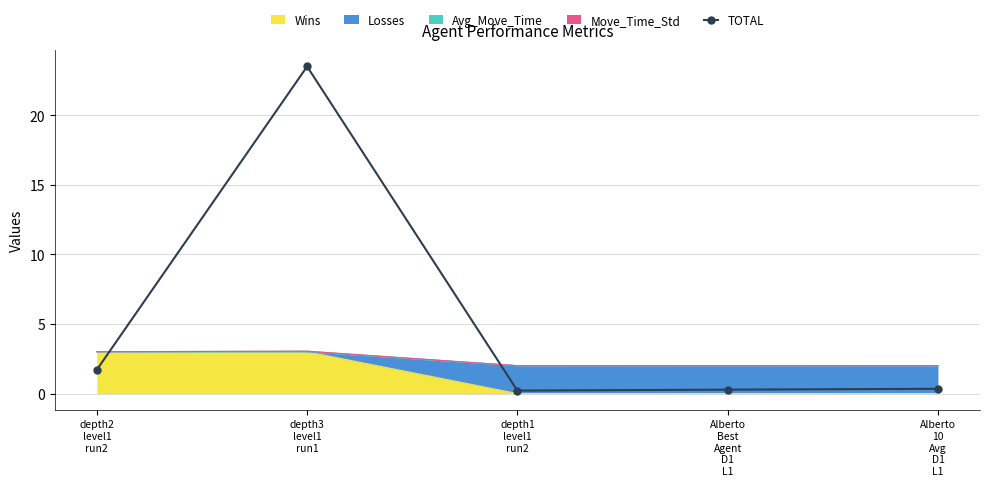

Reading left to right, transcribe all the data shown in this chart.

1.7	23.5	0.2	0.3	0.3